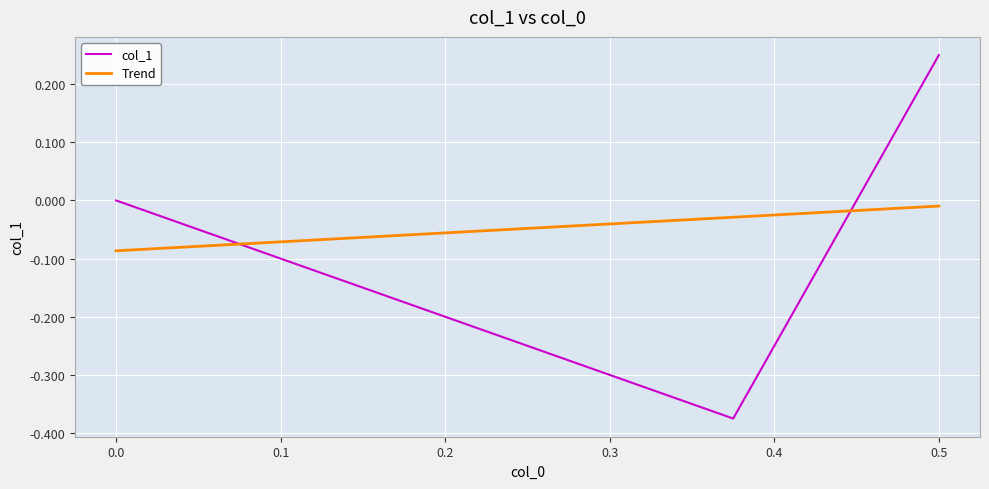

Rank the series by their maximum value, from highest to lowest.

col_1, Trend